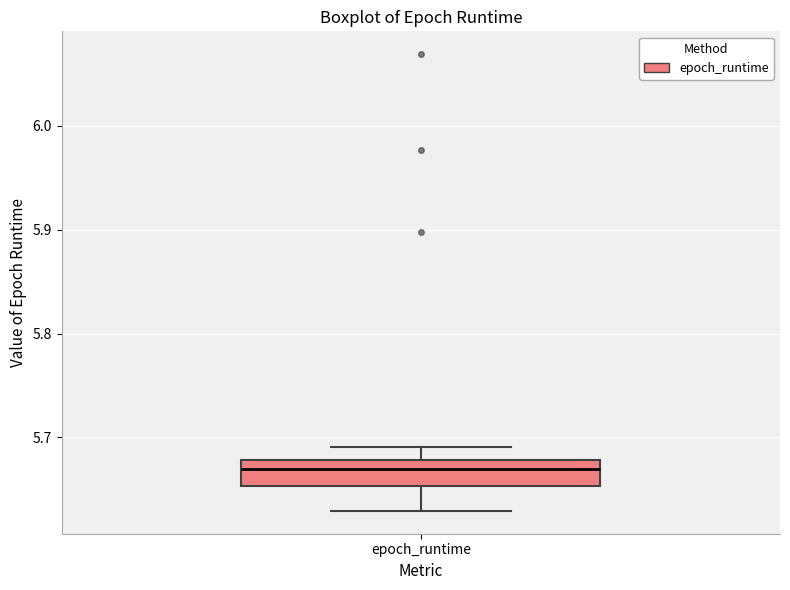

Where does the median line of the box for epoch_runtime sit on the y-axis? The values are not printed on the chart, so give them approximately, as read against the axis.

5.67